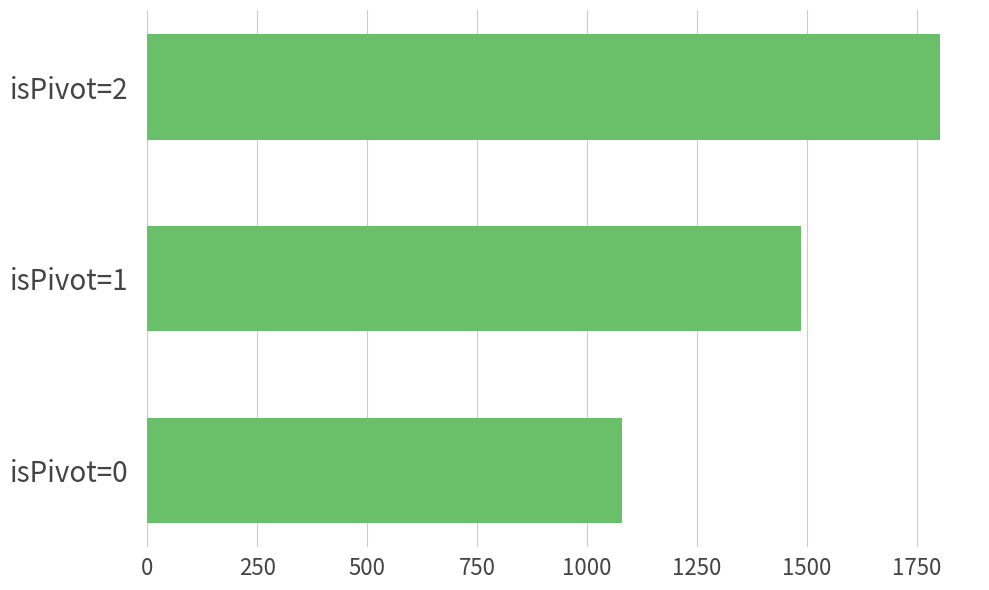

What is the sum of the values at isPivot=2 and isPivot=1?

3290